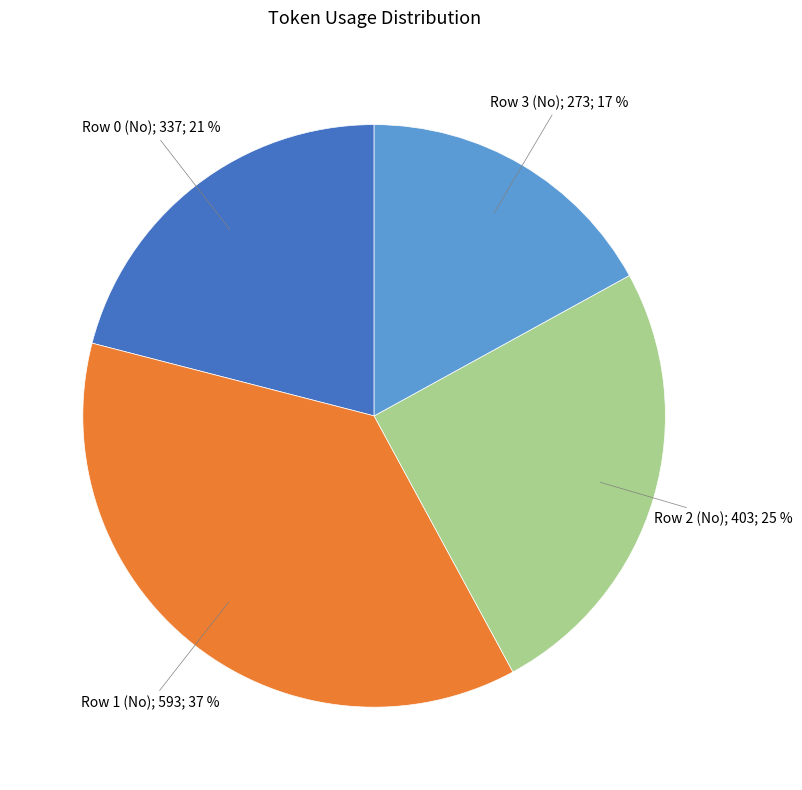

To the nearest percent, what is the average slice percentage?

25%